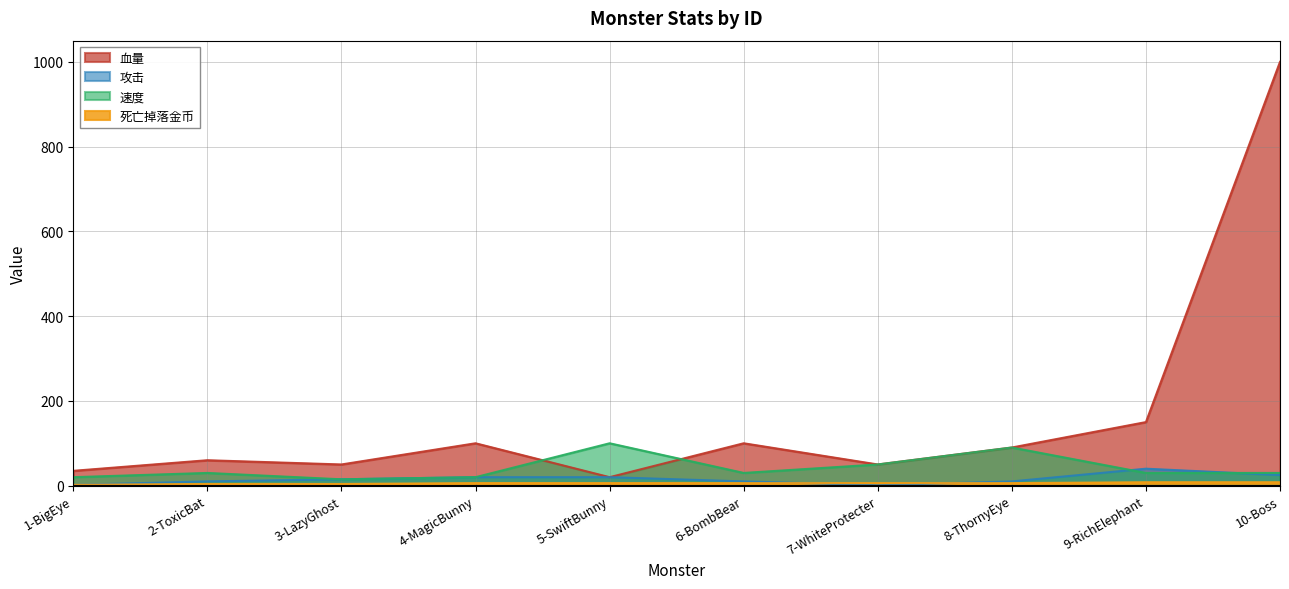

Is the value of 血量 at 5-SwiftBunny greater than the value of 死亡掉落金币 at 4-MagicBunny?

Yes